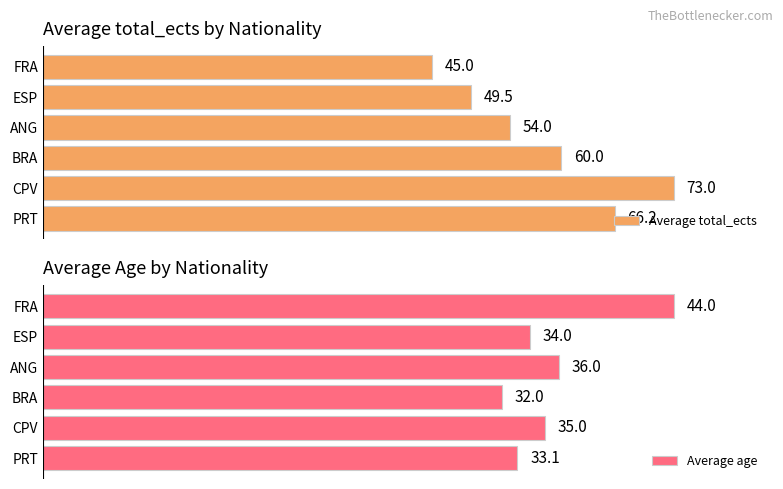

Where is Average age nearest to the value 38?

ANG